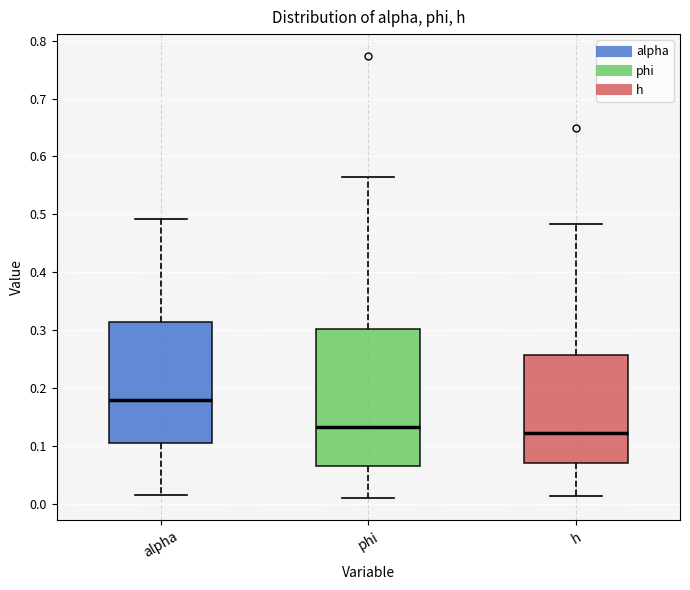

Which box is the tallest, from its lower edge to its upper edge?

phi